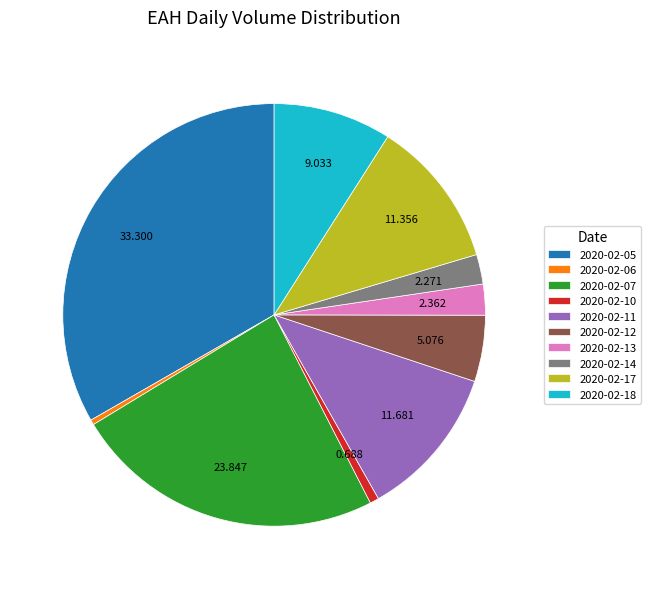

Is the sum of 2020-02-17 and 2020-02-10 greater than half?

No